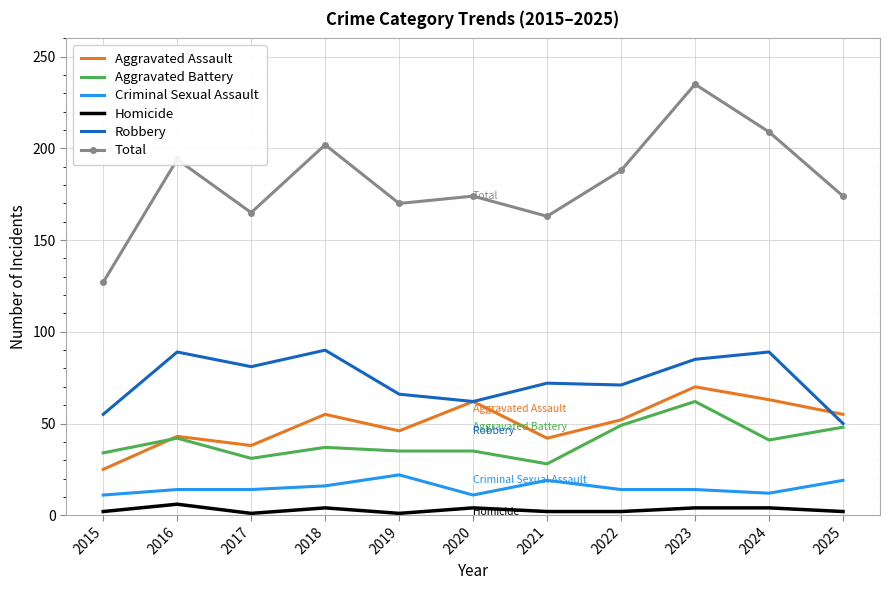

What are all the series names shown in the legend?

Aggravated Assault, Aggravated Battery, Criminal Sexual Assault, Homicide, Robbery, Total